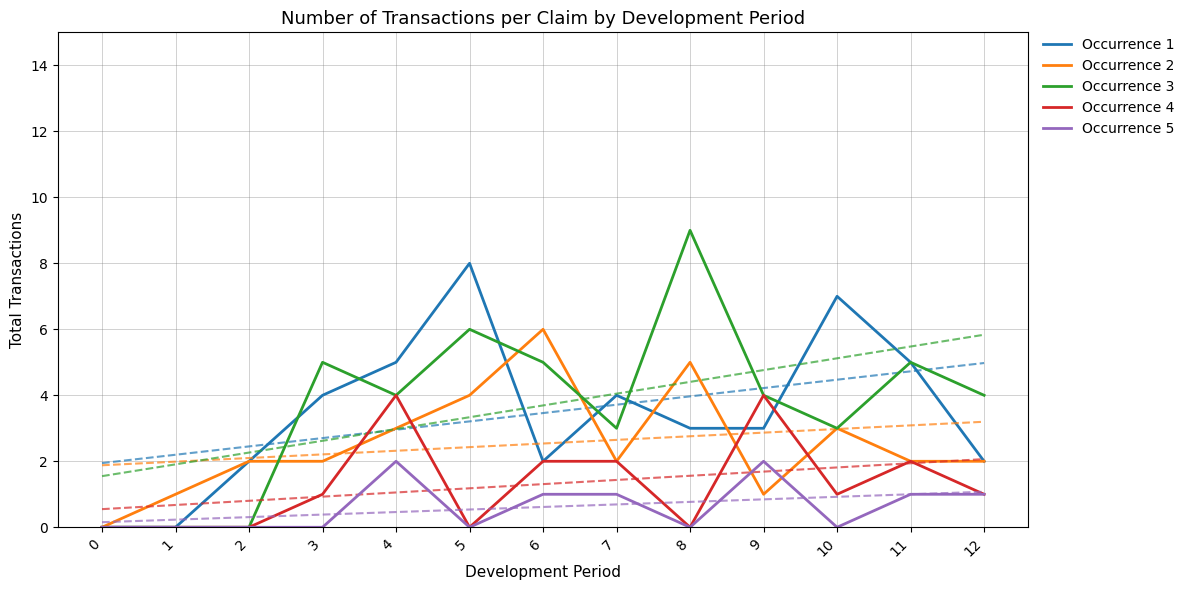

What is the difference between the highest and lowest values at 3?

5